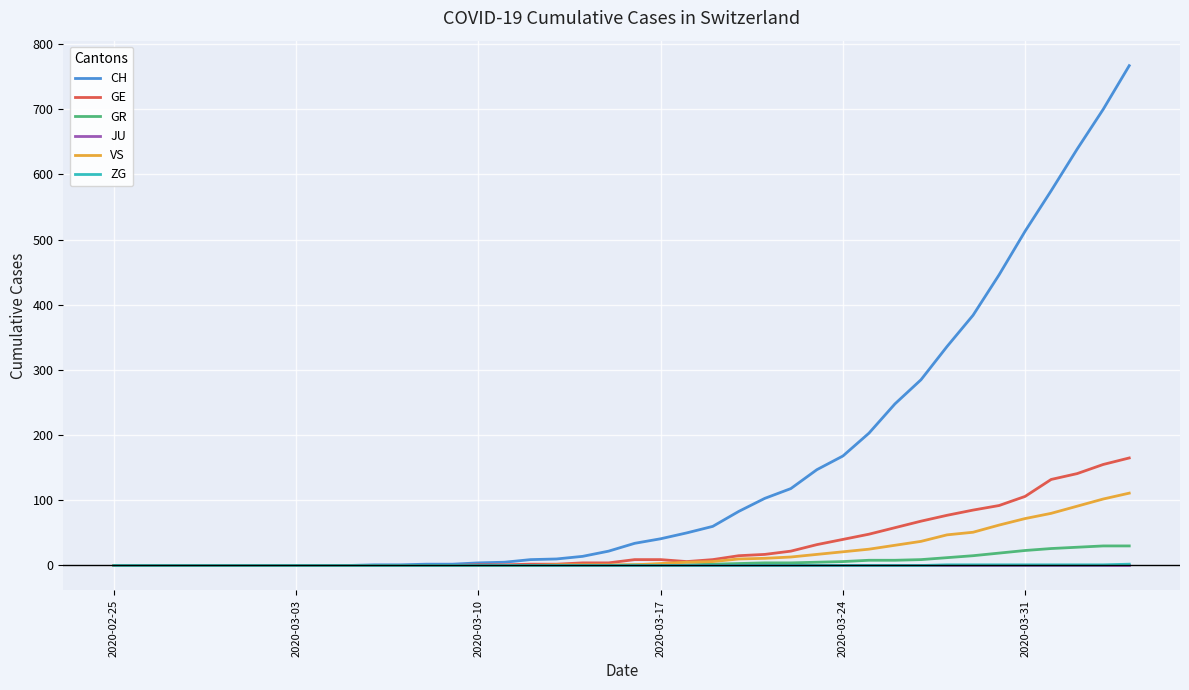

What is the highest value of the GR series?

30